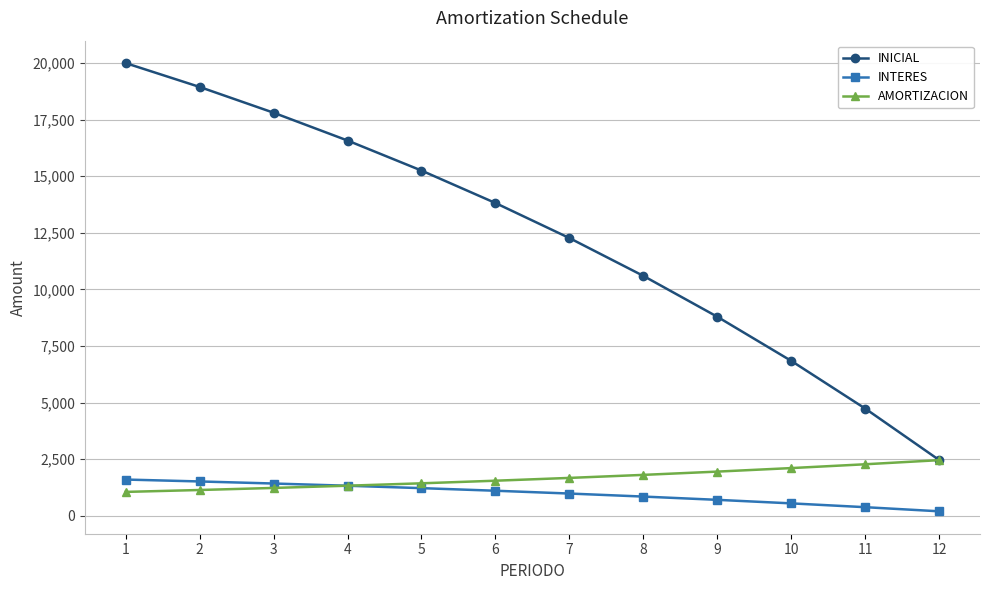

At which category is the sum across all series the highest?

1